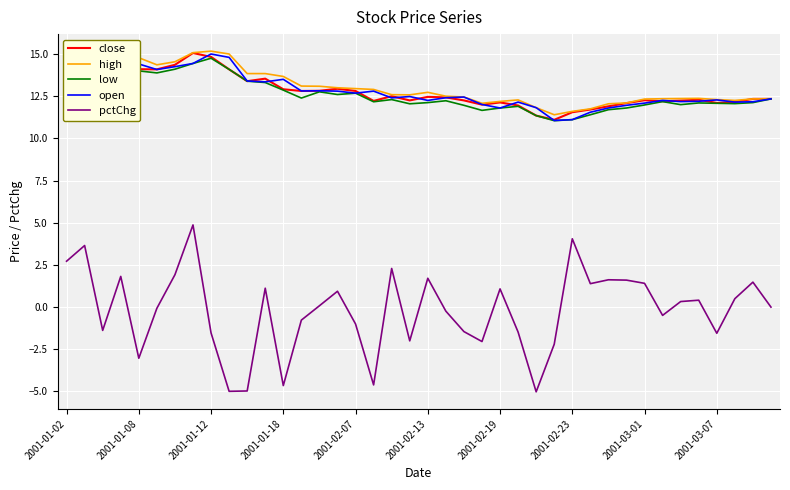

True or false: high and pctChg cross at least once.

False